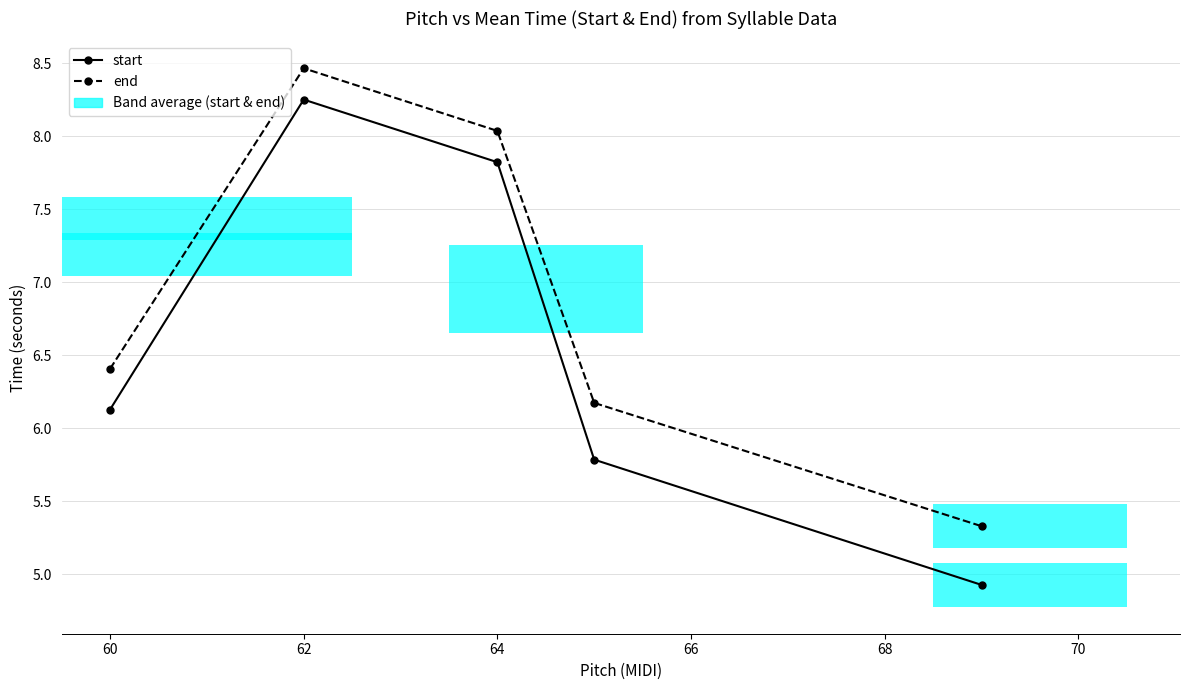

Reading left to right, extract all data points from this chart.

start: 6.1	8.2	7.8	5.8	4.9
end: 6.4	8.5	8.0	6.2	5.3